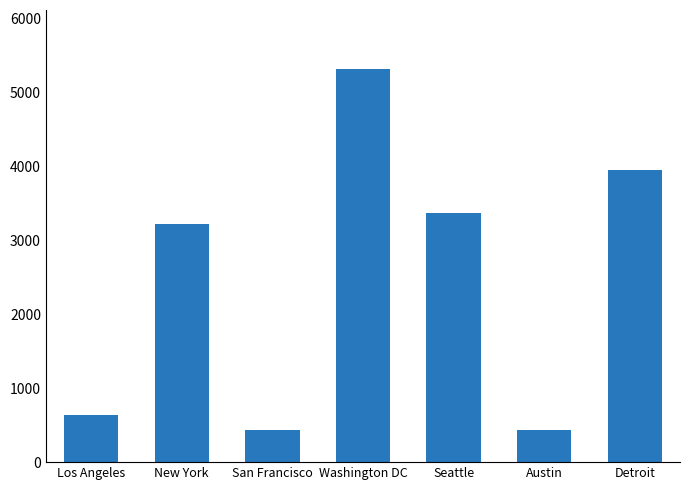

What is the label of the 3rd bar from the left?

San Francisco